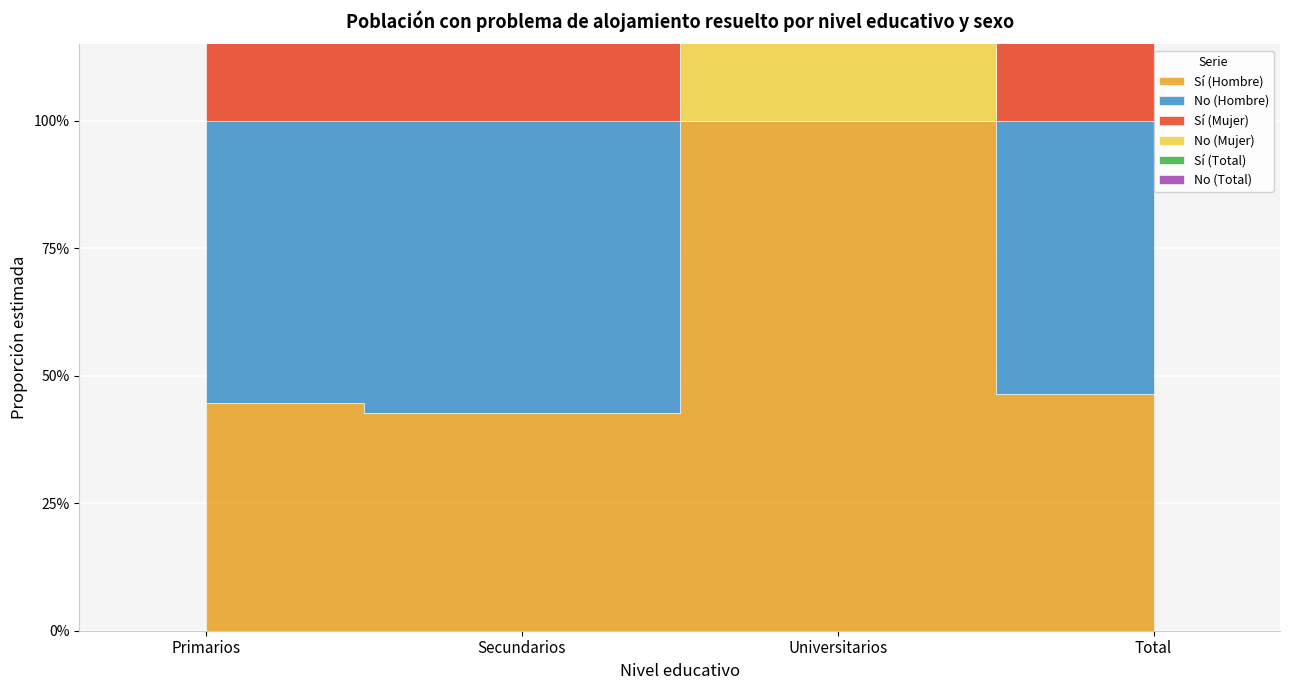

True or false: No (Hombre) and Sí (Hombre) intersect in this chart.

True